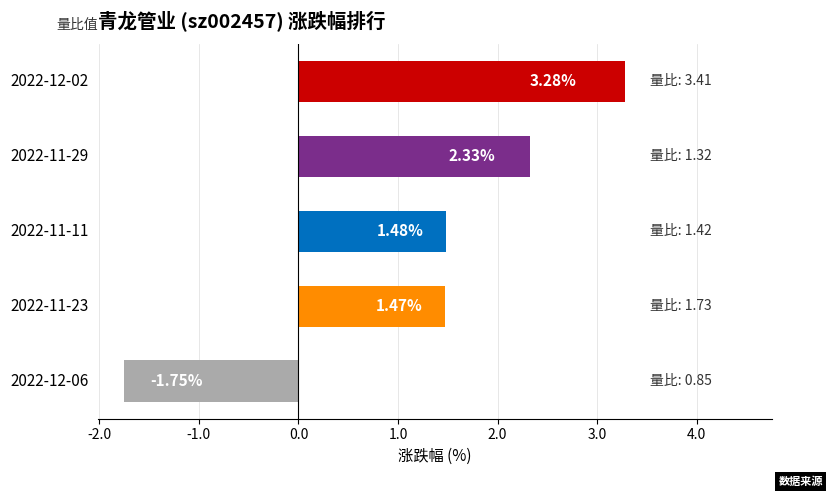

How many negative values are there?

1